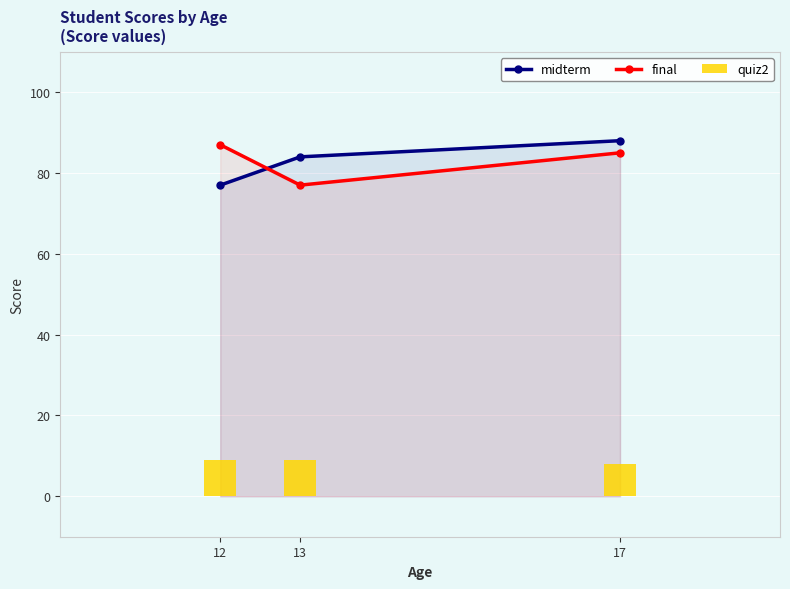

List the series in order of their peak value, lowest first.

quiz2, final, midterm